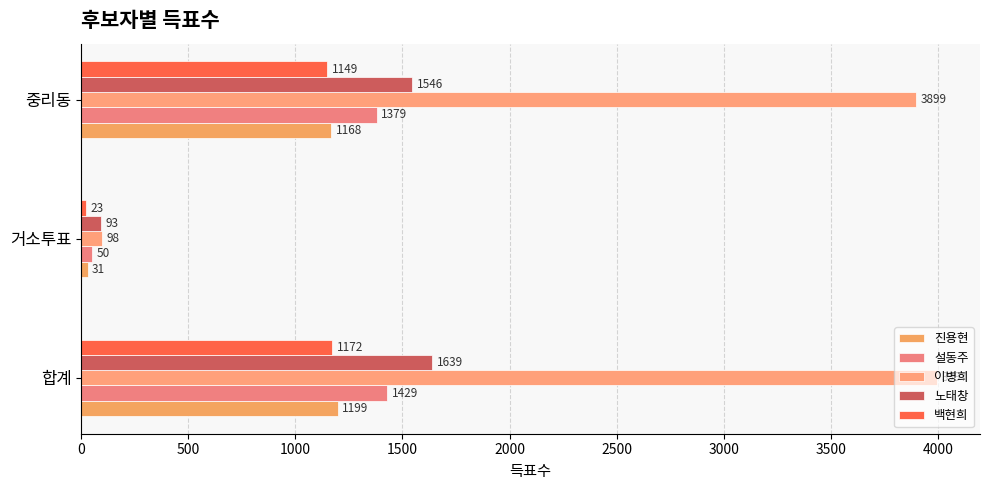

What is the value of the 설동주 bar at the 1st from the left?

1429